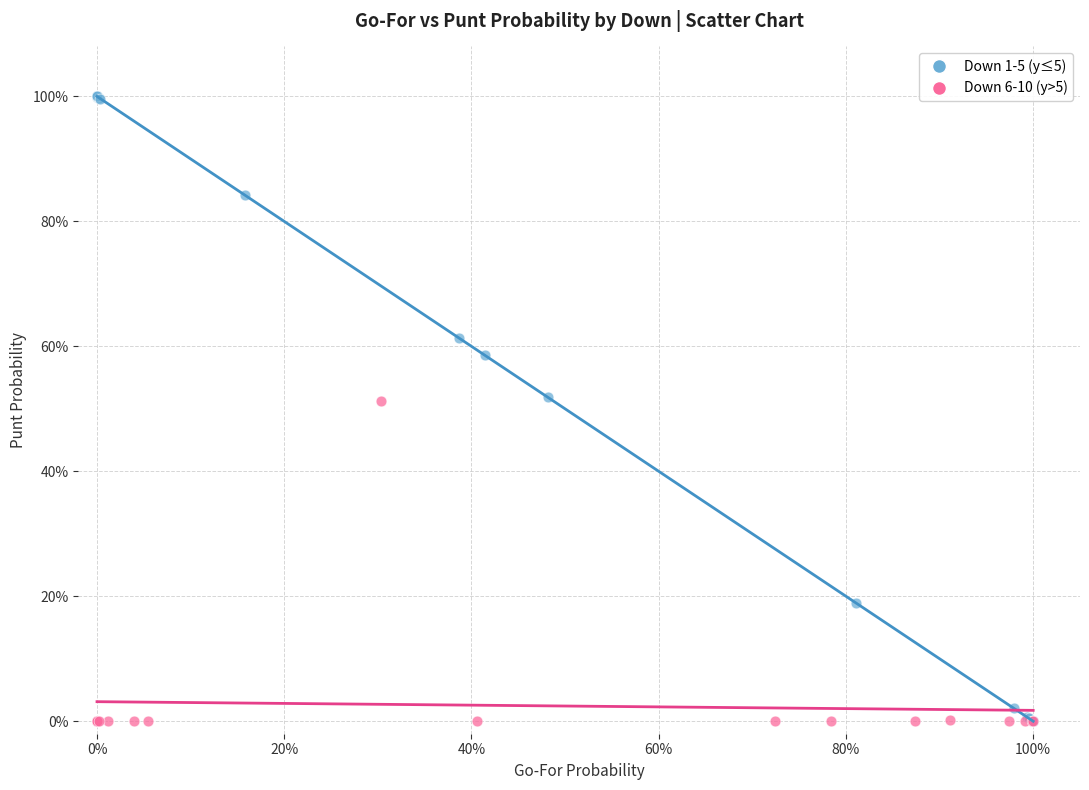

What are all the series names shown in the legend?

Down 1-5 (y≤5), Down 6-10 (y>5)